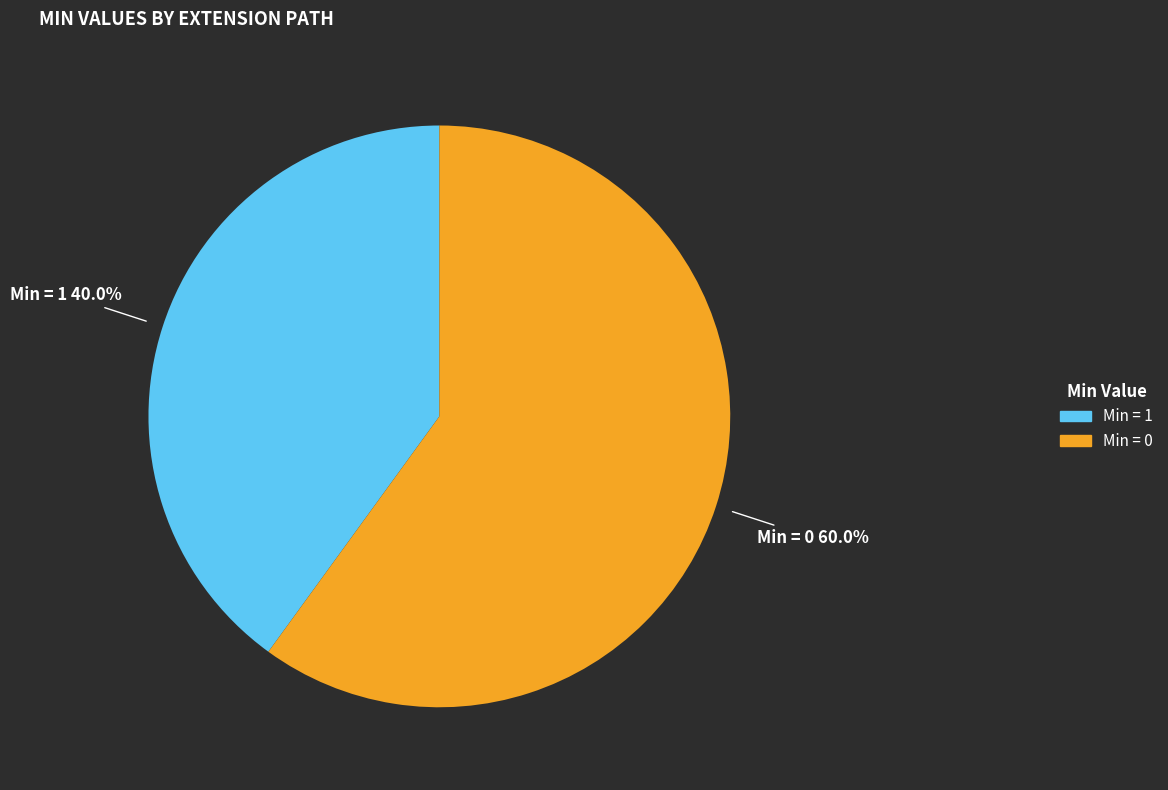

Is there a majority slice in this chart?

Yes